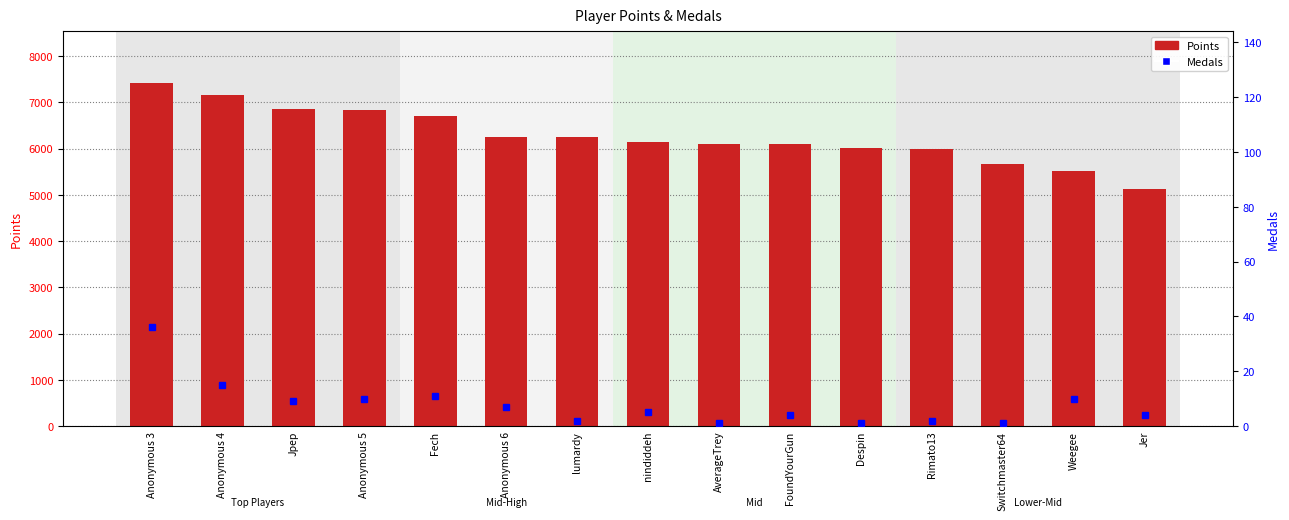

List the series in order of their peak value, highest first.

Points, Medals